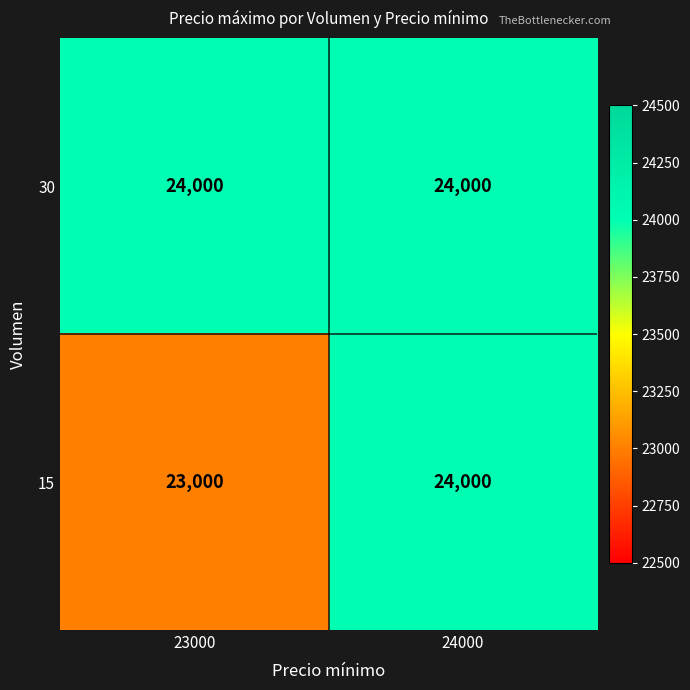

Is it true that 30 equals 13742 at 23000?

False